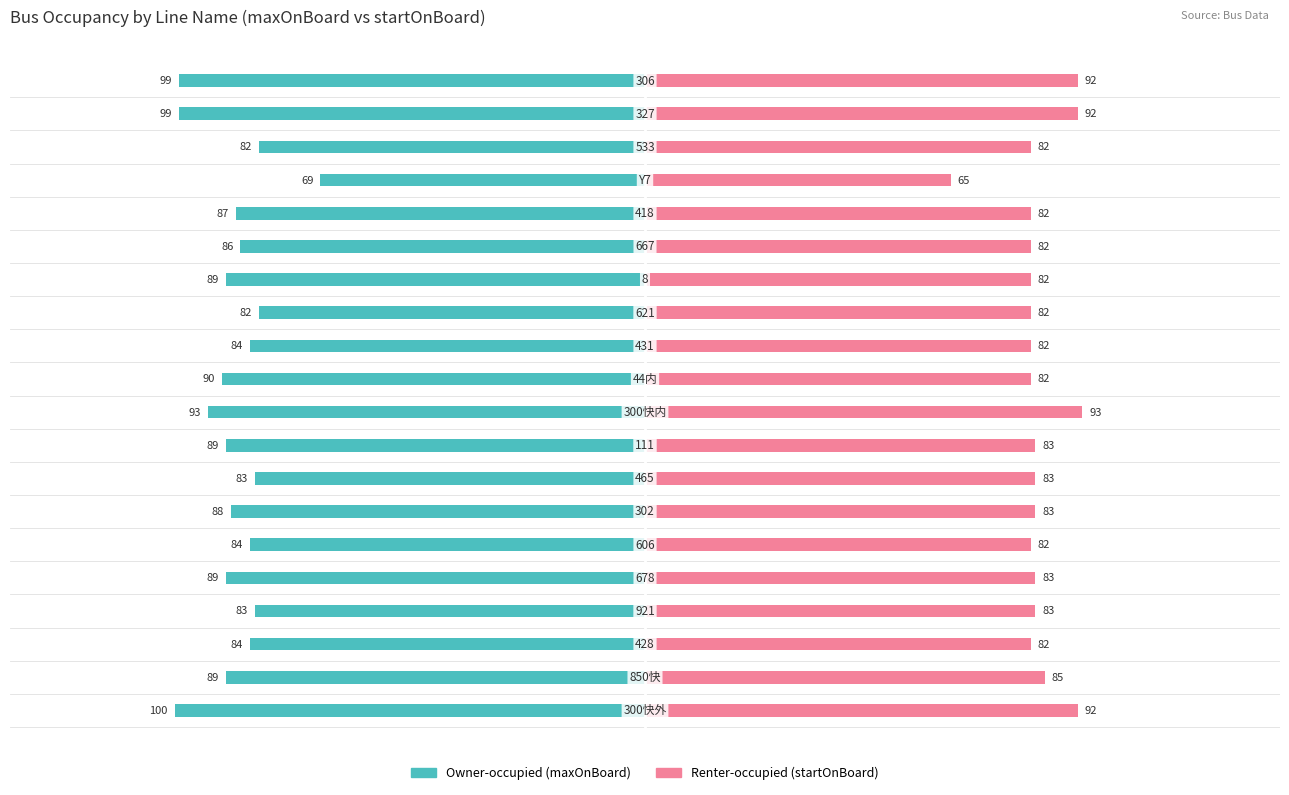

Is the value of Owner-occupied at 17 greater than the value of Renter-occupied at 15?

No